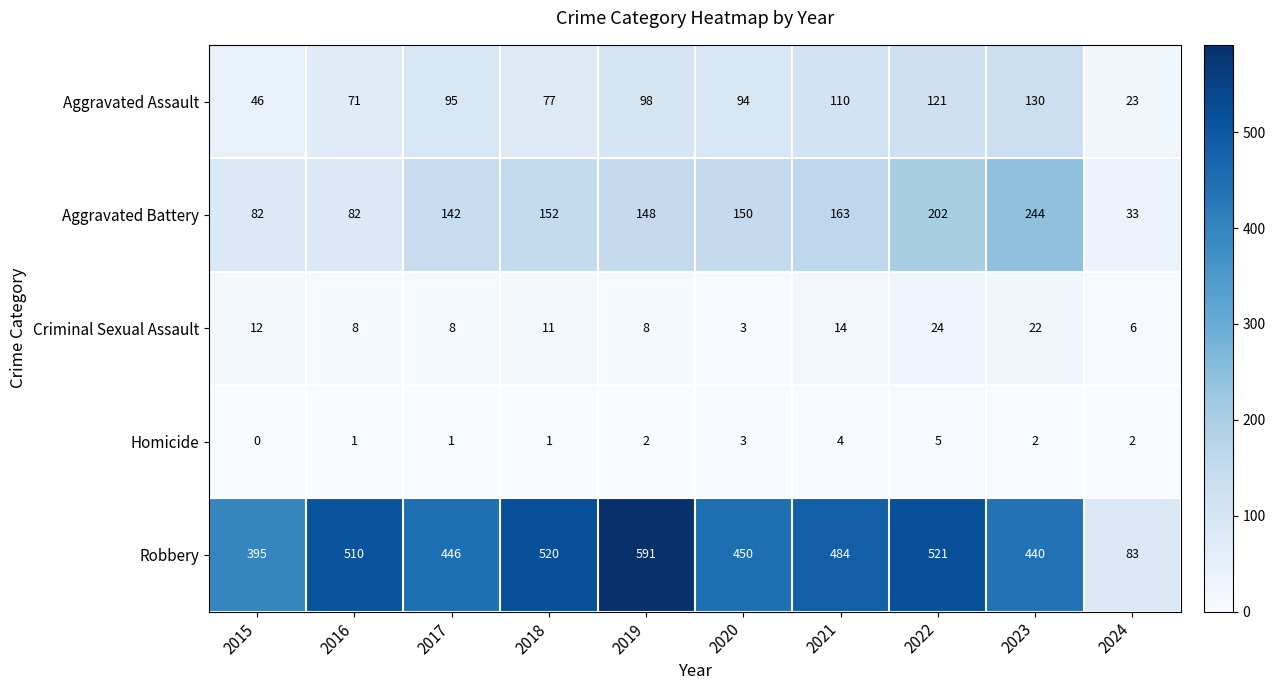

What is the total value across all series at 2018?

761